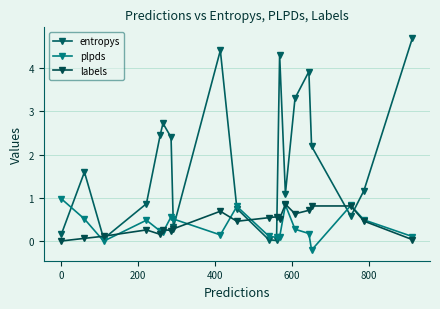

At how many categories does at least one series exceed 1?

12